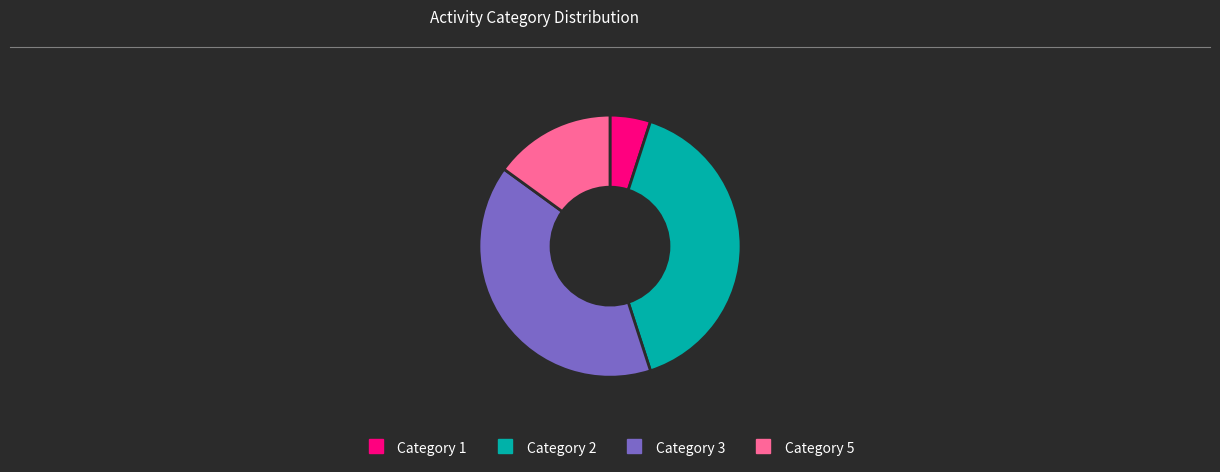

Is there a majority slice in this chart?

No